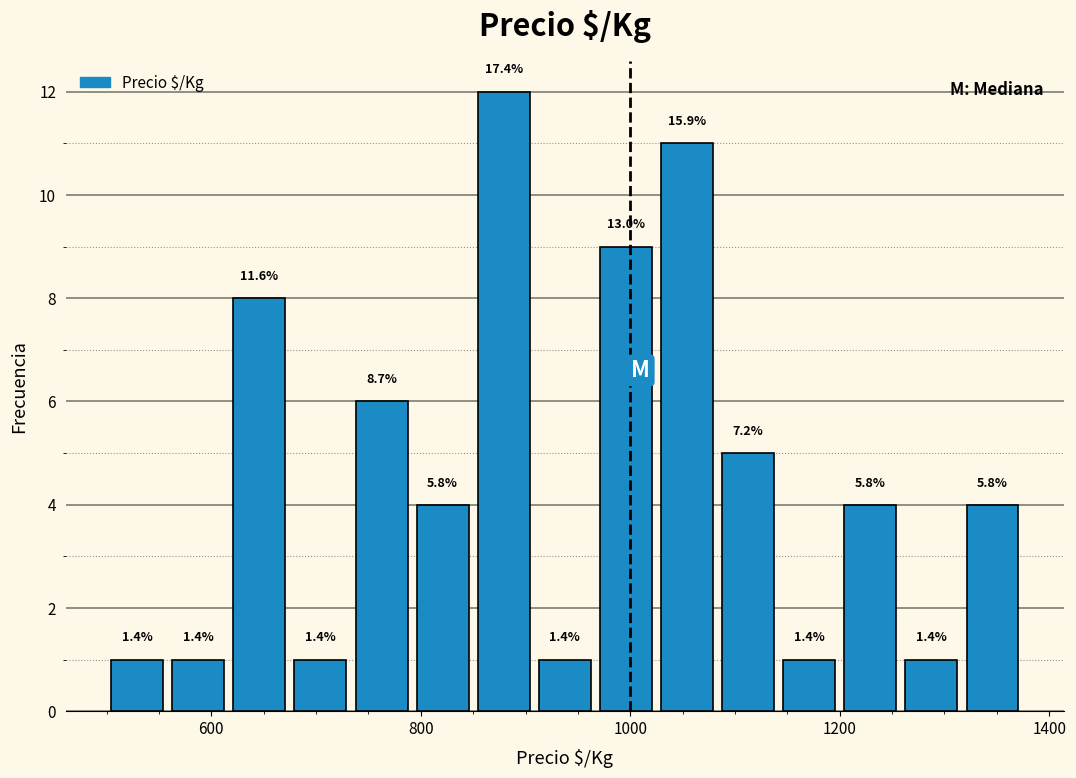

Around what value on the x-axis is the tallest bar? Give the approximate position of its centre, as read against the axis.

880